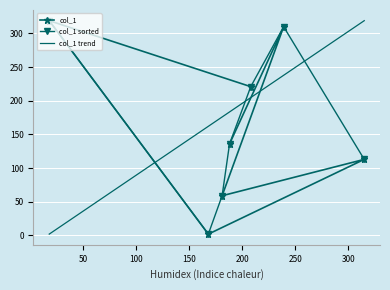

What is the change in value from 18 to 188?

-183